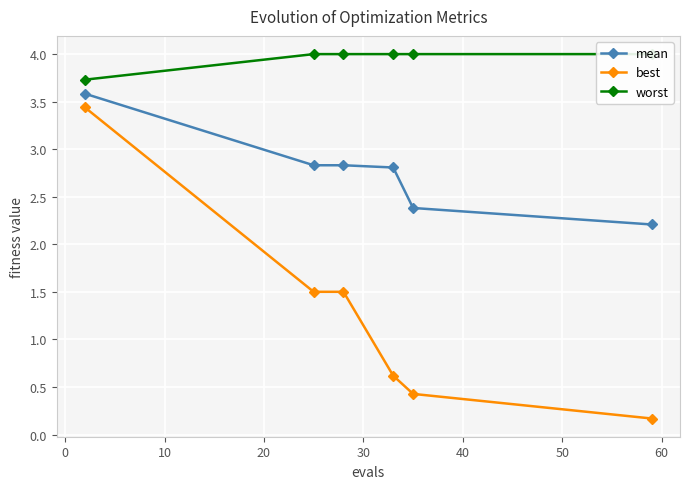

True or false: best has more than 2 points higher than both neighbors.

False